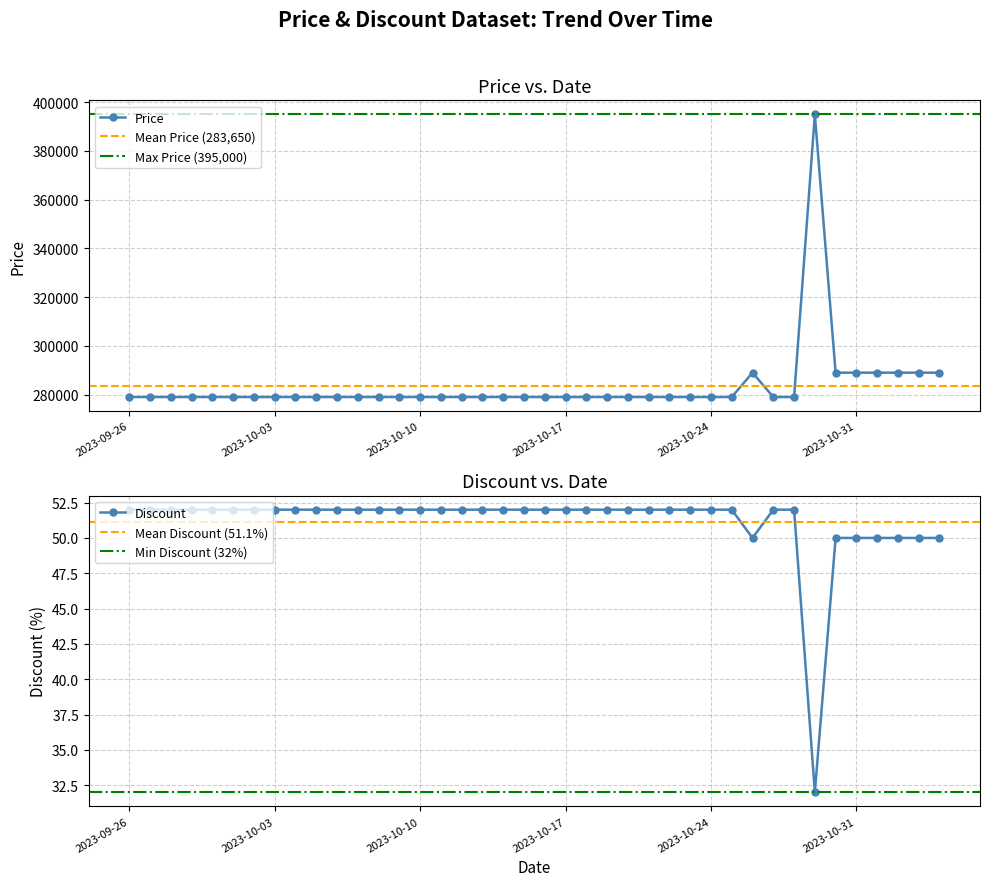

True or false: Price and Discount intersect in this chart.

False